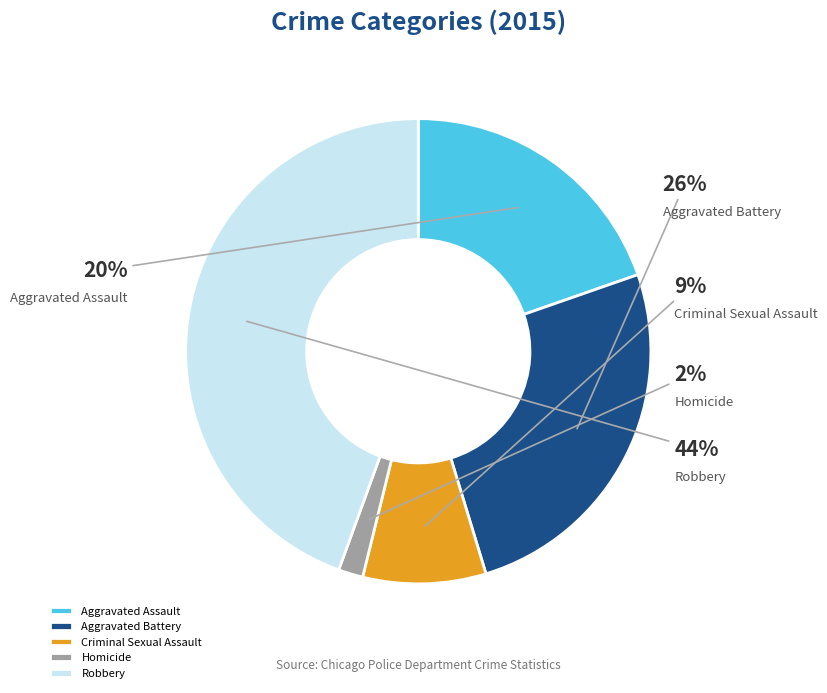

To the nearest percent, what is the combined percentage of Aggravated Assault and Aggravated Battery?

45%